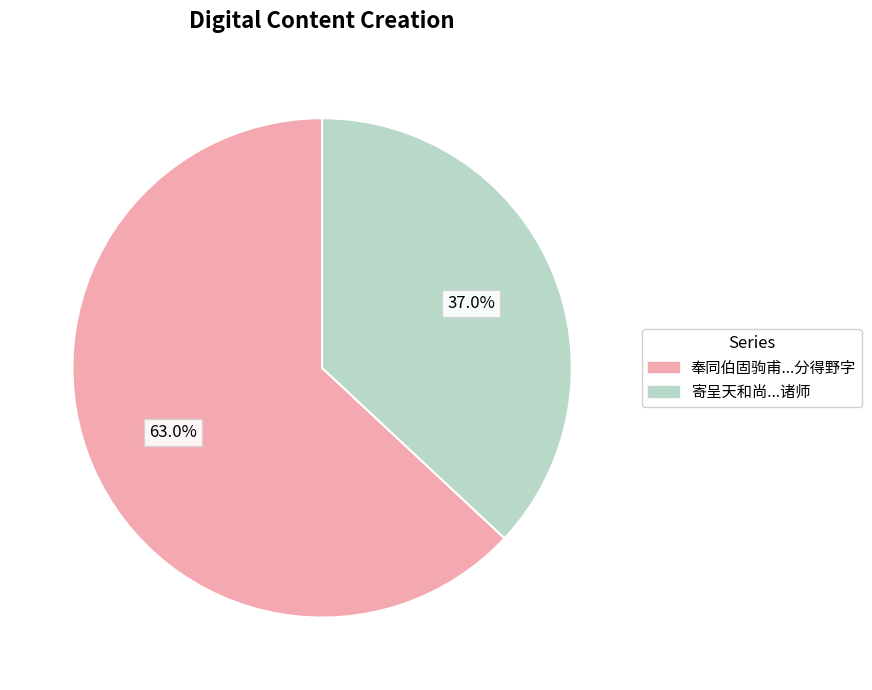

Does any single category account for the majority?

Yes